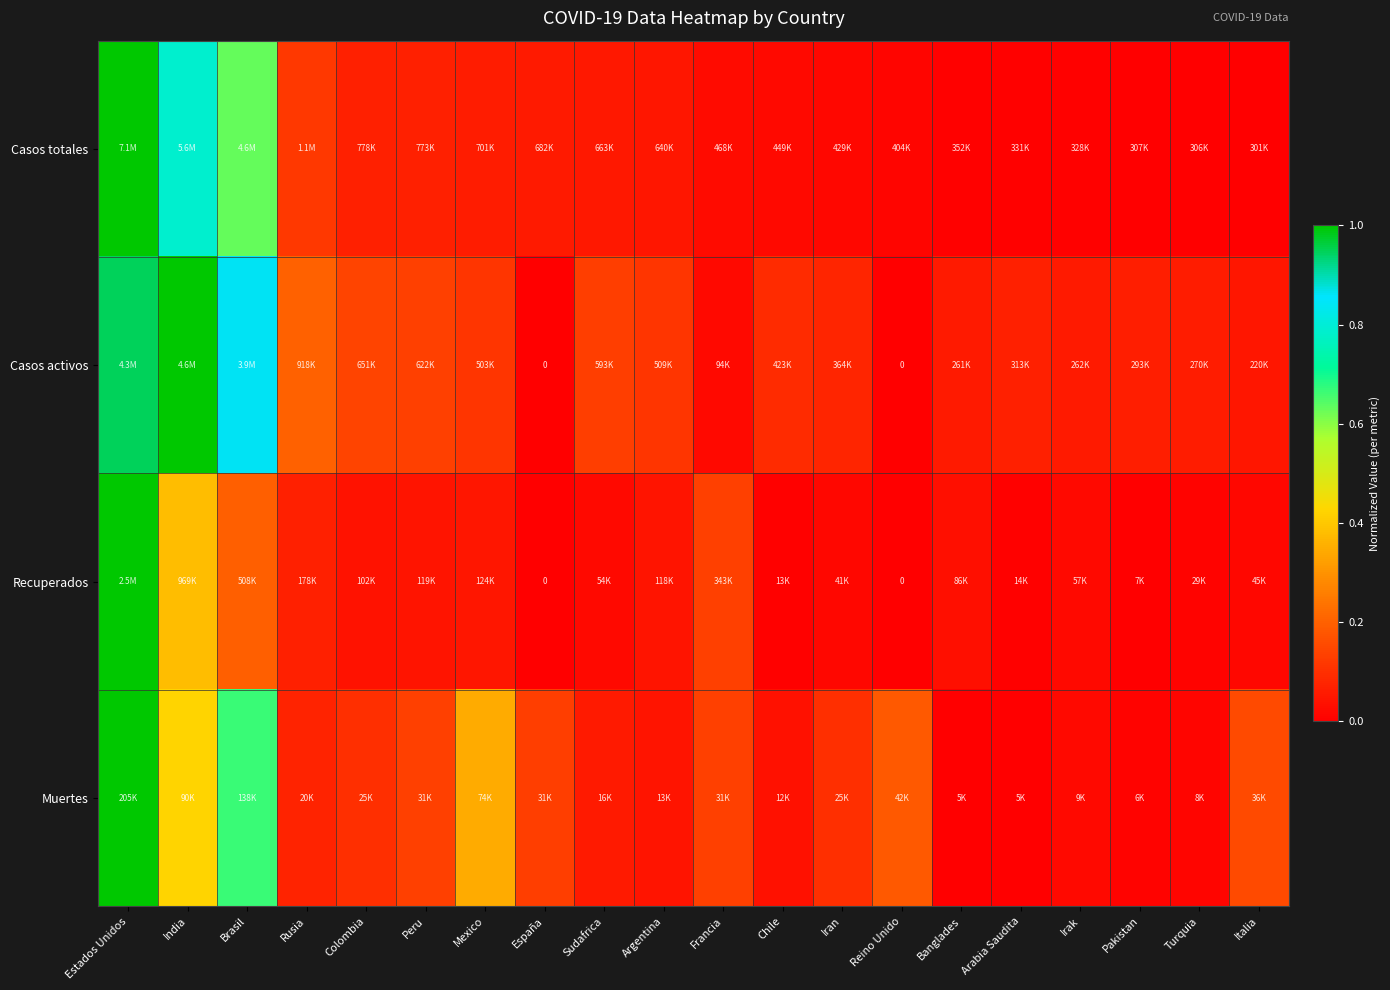

Which category has the highest value in the Recuperados series?

Estados Unidos